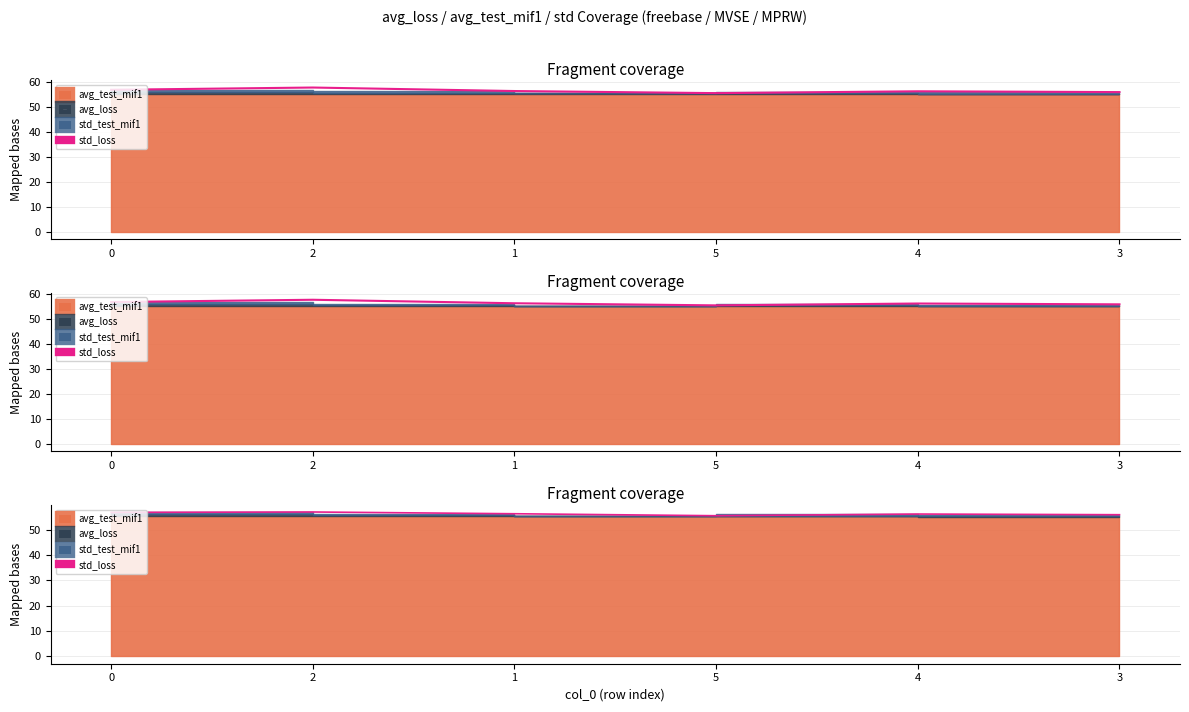

How many values are below 56?

2